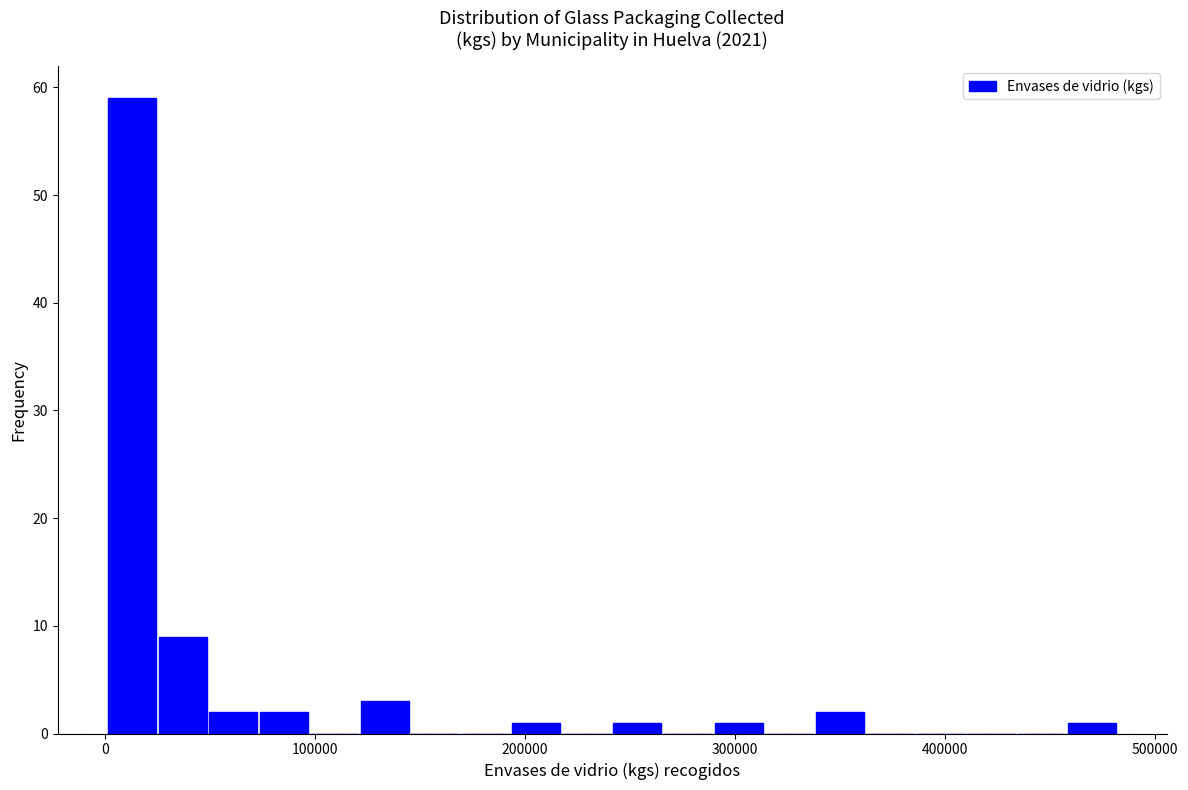

Around what value on the x-axis is the tallest bar? Give the approximate position of its centre, as read against the axis.

10000